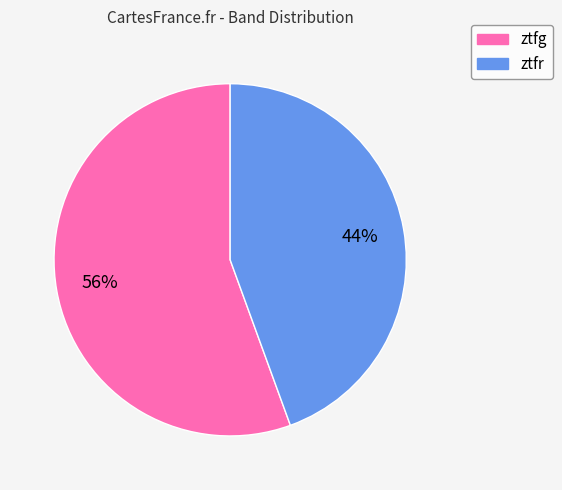

To the nearest percent, what is the combined percentage of ztfr and ztfg?

100%